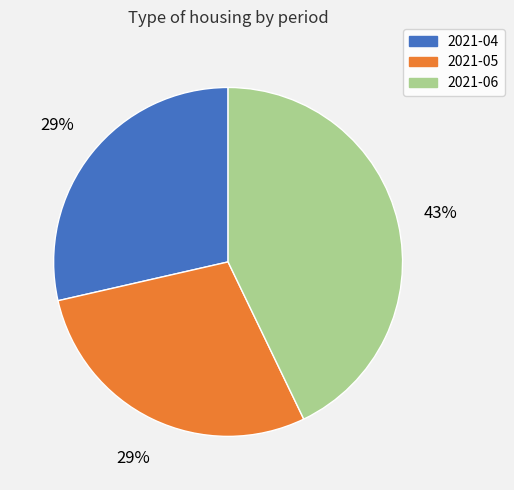

To the nearest percent, what is the average slice percentage?

33%